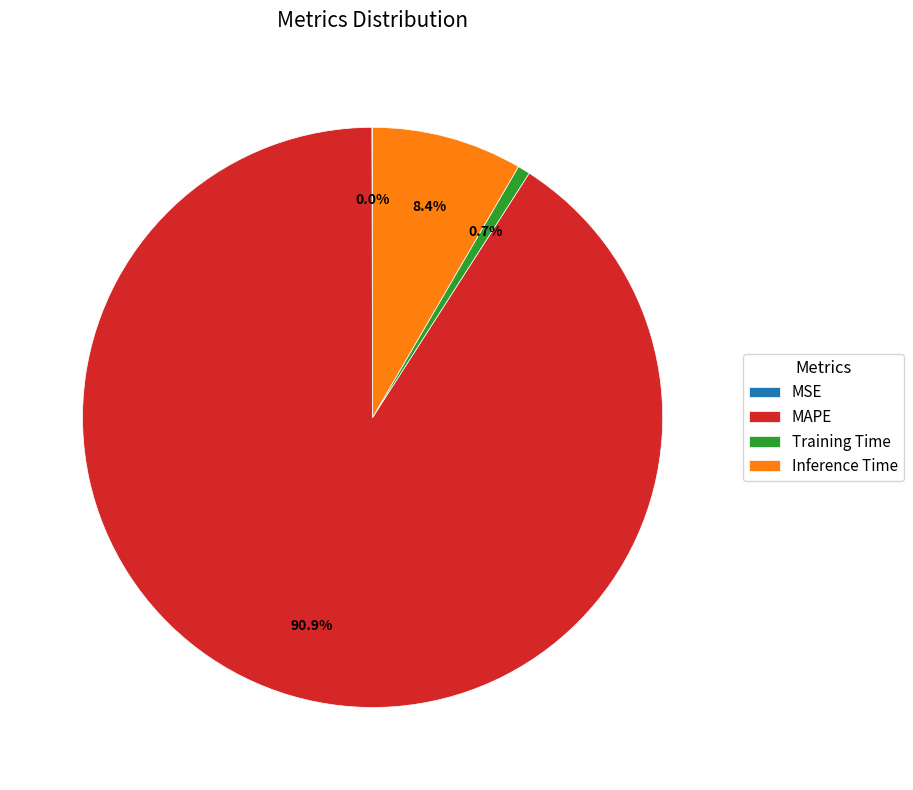

What is the largest slice in the pie chart?

MAPE